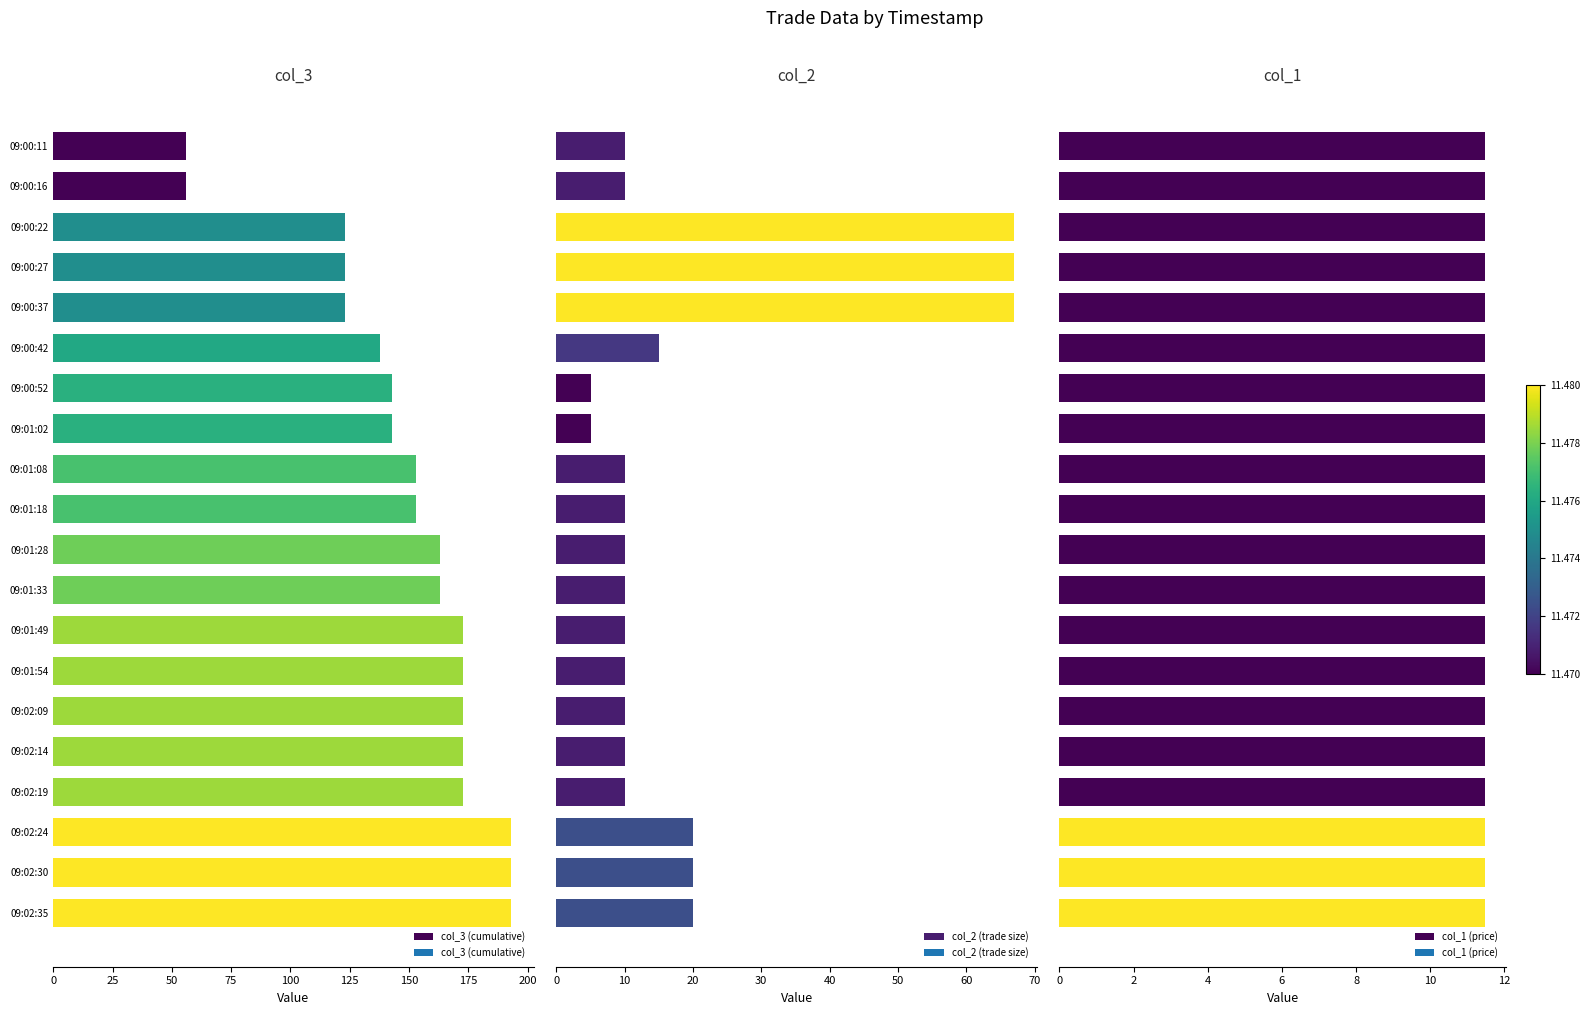

What are all the series names shown in the legend?

col_3 (cumulative), col_2 (trade size), col_1 (price)